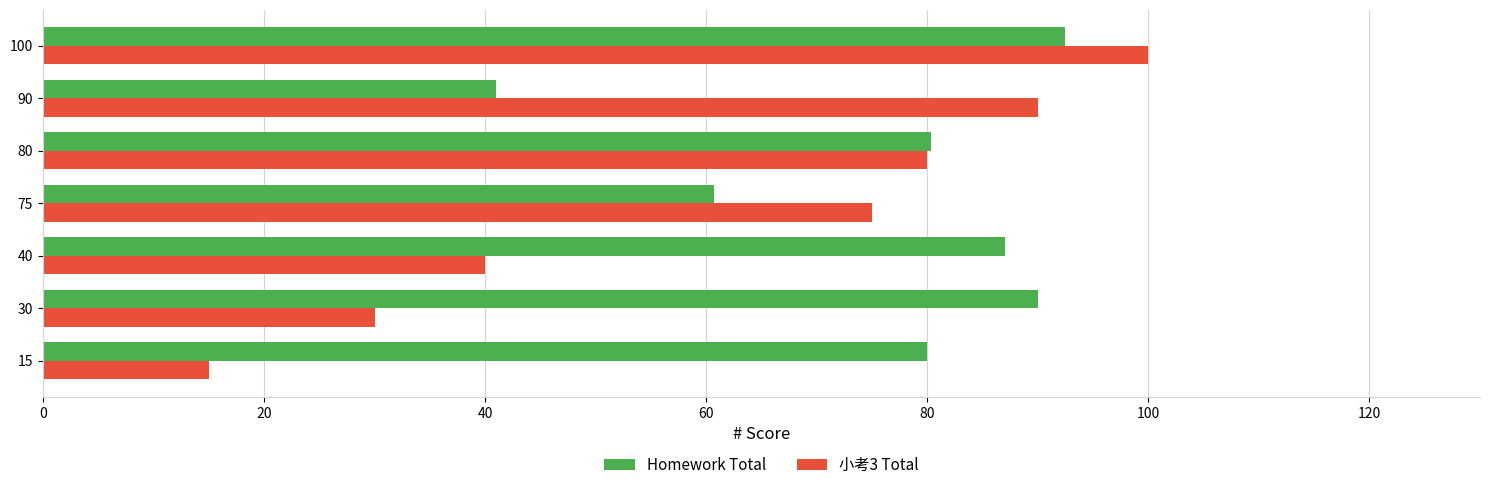

Which series has the widest spread of values?

小考3 Total